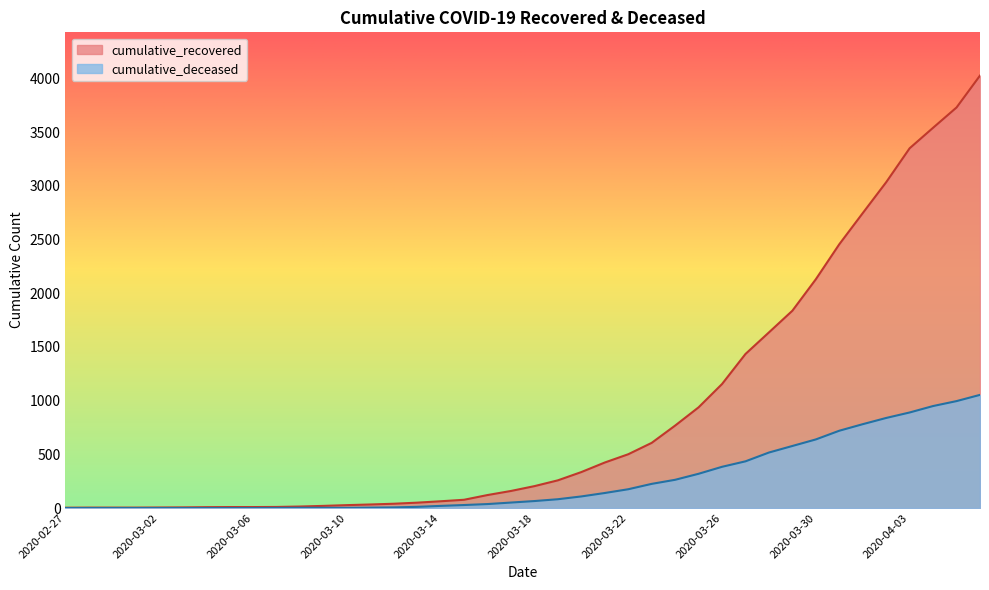

List the labels in order of cumulative_deceased value, largest first.

2020-04-06, 2020-04-05, 2020-04-04, 2020-04-03, 2020-04-02, 2020-04-01, 2020-03-31, 2020-03-30, 2020-03-29, 2020-03-28, 2020-03-27, 2020-03-26, 2020-03-25, 2020-03-24, 2020-03-23, 2020-03-22, 2020-03-21, 2020-03-20, 2020-03-19, 2020-03-18, 2020-03-17, 2020-03-16, 2020-03-15, 2020-03-14, 2020-03-13, 2020-03-12, 2020-03-11, 2020-03-08, 2020-03-09, 2020-03-10, 2020-03-07, 2020-02-27, 2020-02-28, 2020-02-29, 2020-03-01, 2020-03-02, 2020-03-03, 2020-03-04, 2020-03-05, 2020-03-06